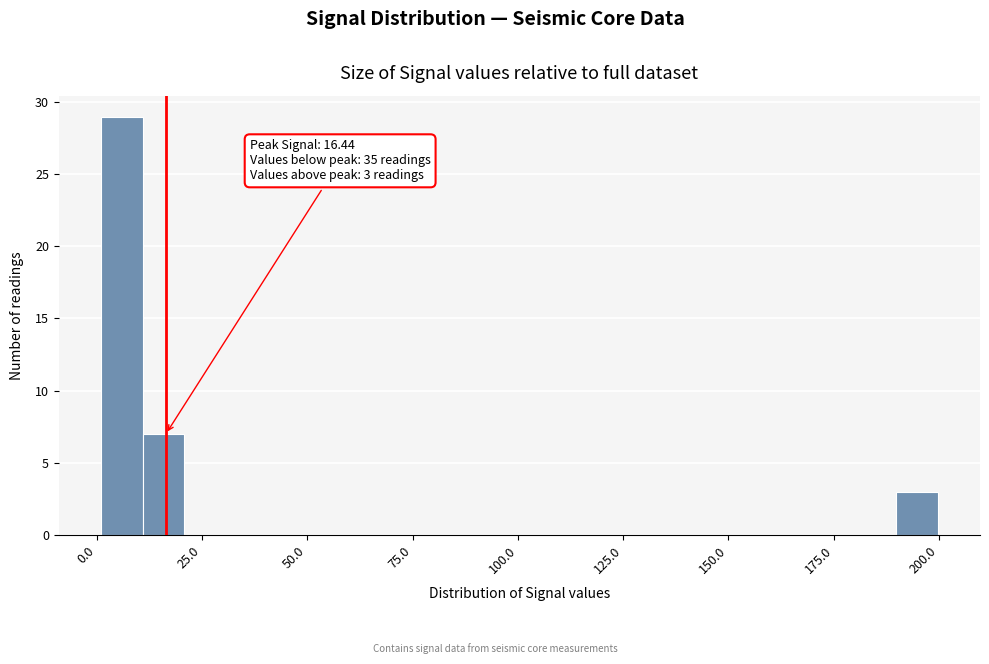

Read against the x-axis, roughly where is the centre of the tallest bar?

5